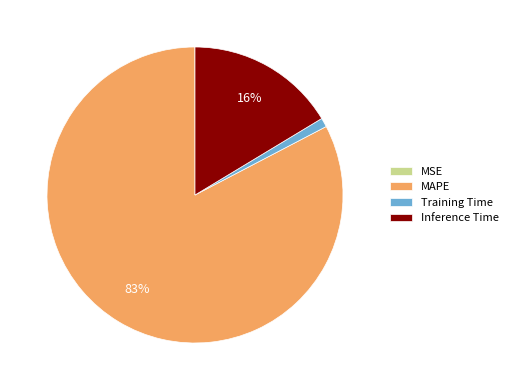

Is it true that MAPE is 83% of the pie?

True